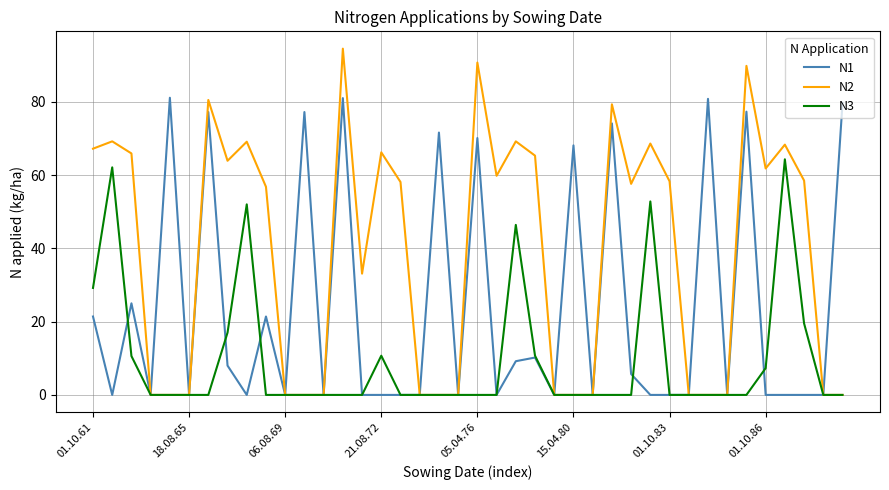

Which series has the largest range (max minus min)?

N2